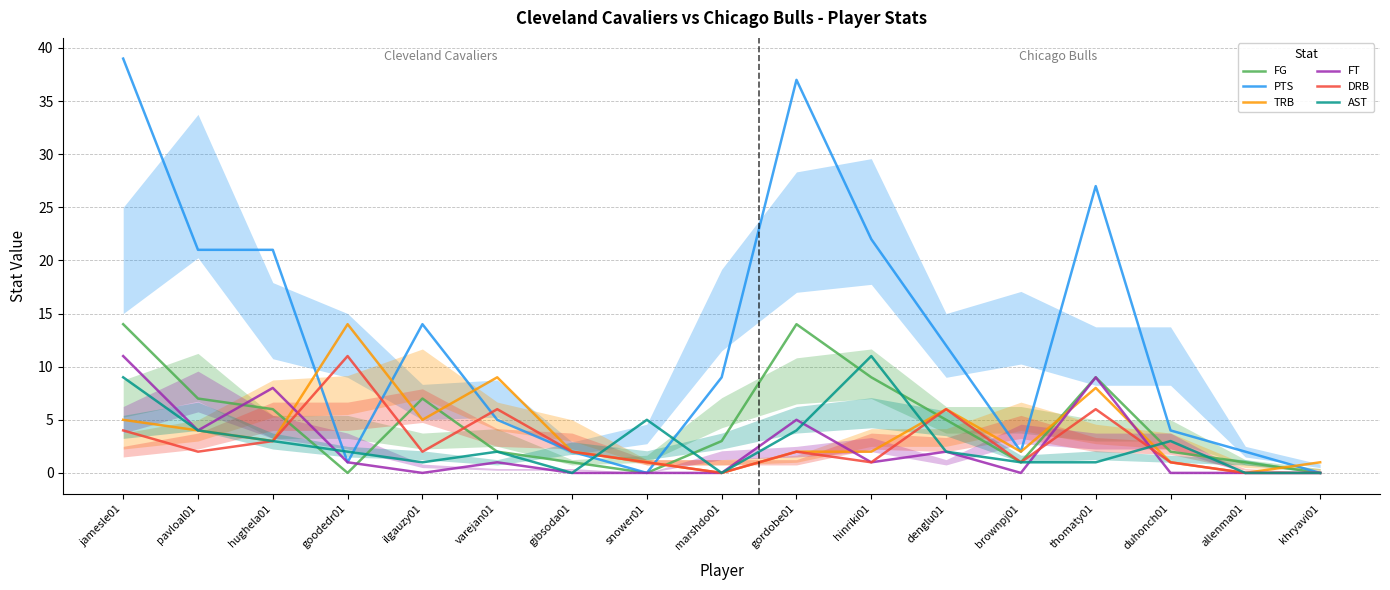

At which category does FG reach its first local valley?

goodedr01